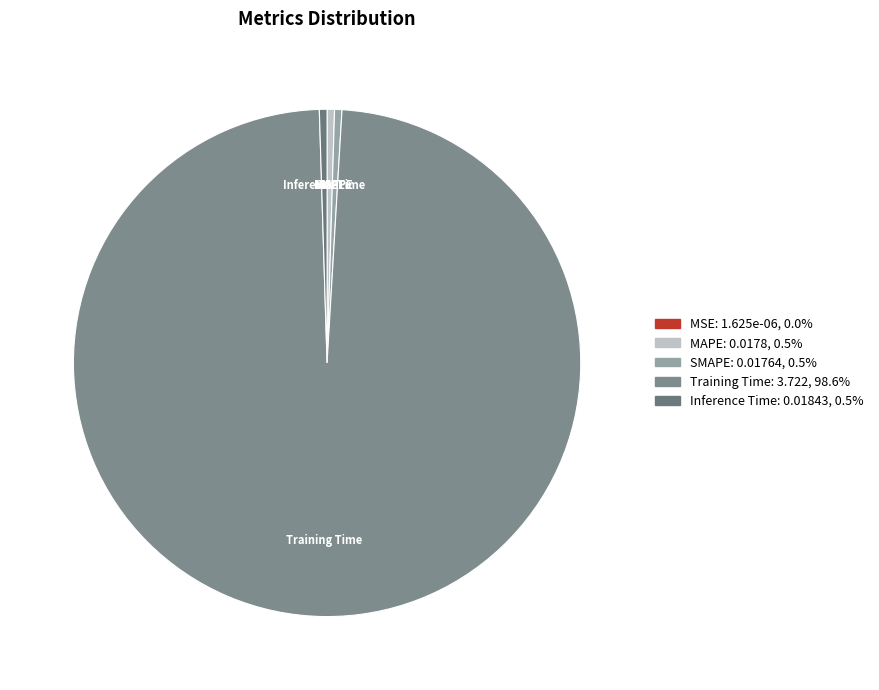

What is the largest slice in the pie chart?

Training Time